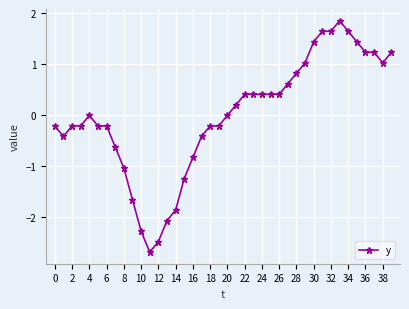

What is the value of the 20th point from the left?

-0.2